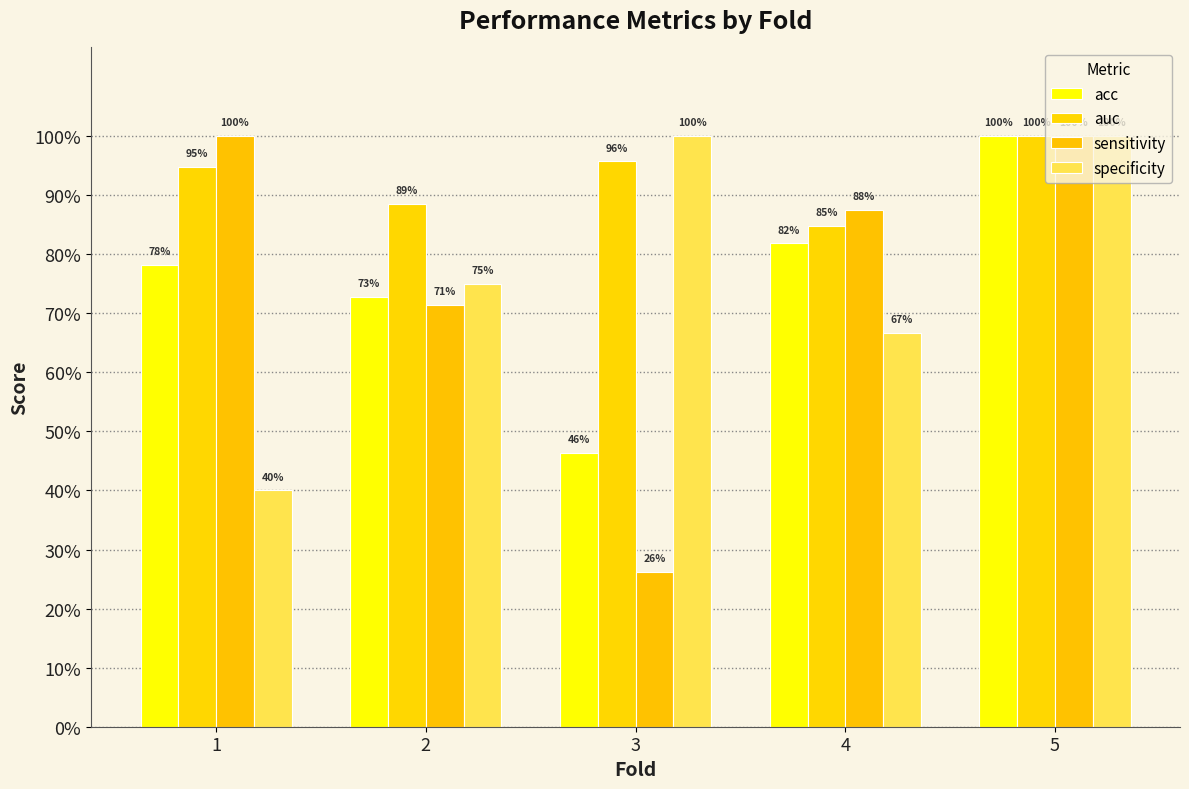

Are the bars horizontal?

No